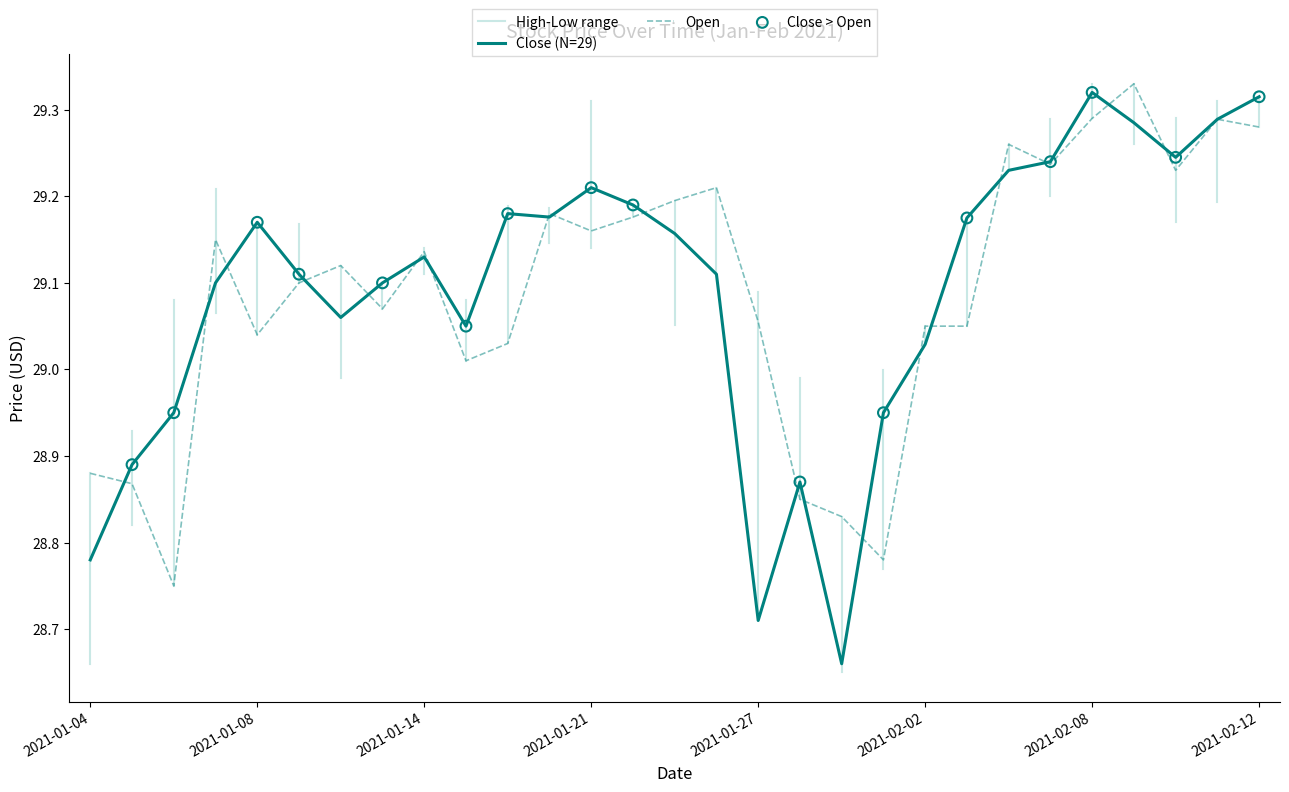

What is the total value across all series at 2021-01-20?

58.4